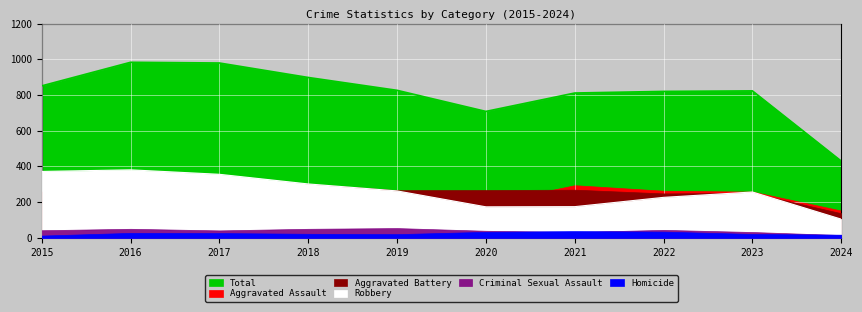

At how many categories does at least one series exceed 169?

10